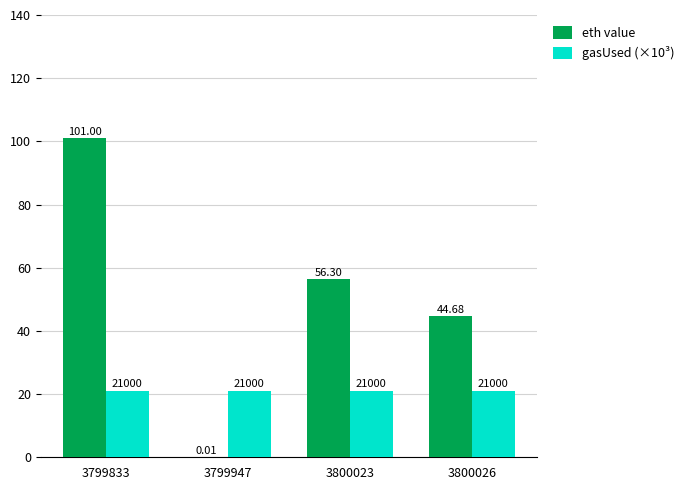

Which series has the largest total across all categories?

eth value